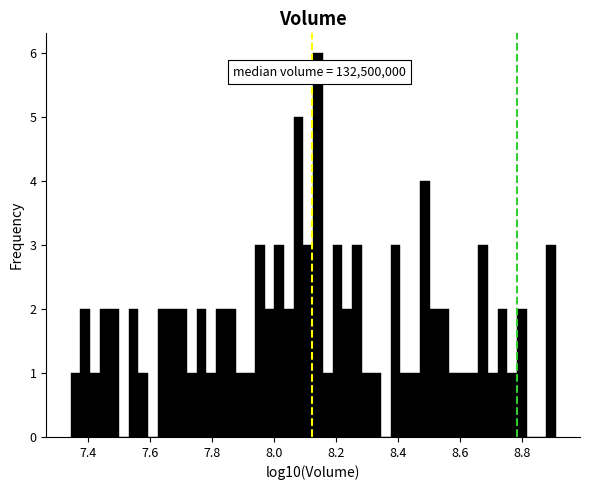

Read against the x-axis, roughly where is the centre of the tallest bar?

8.14